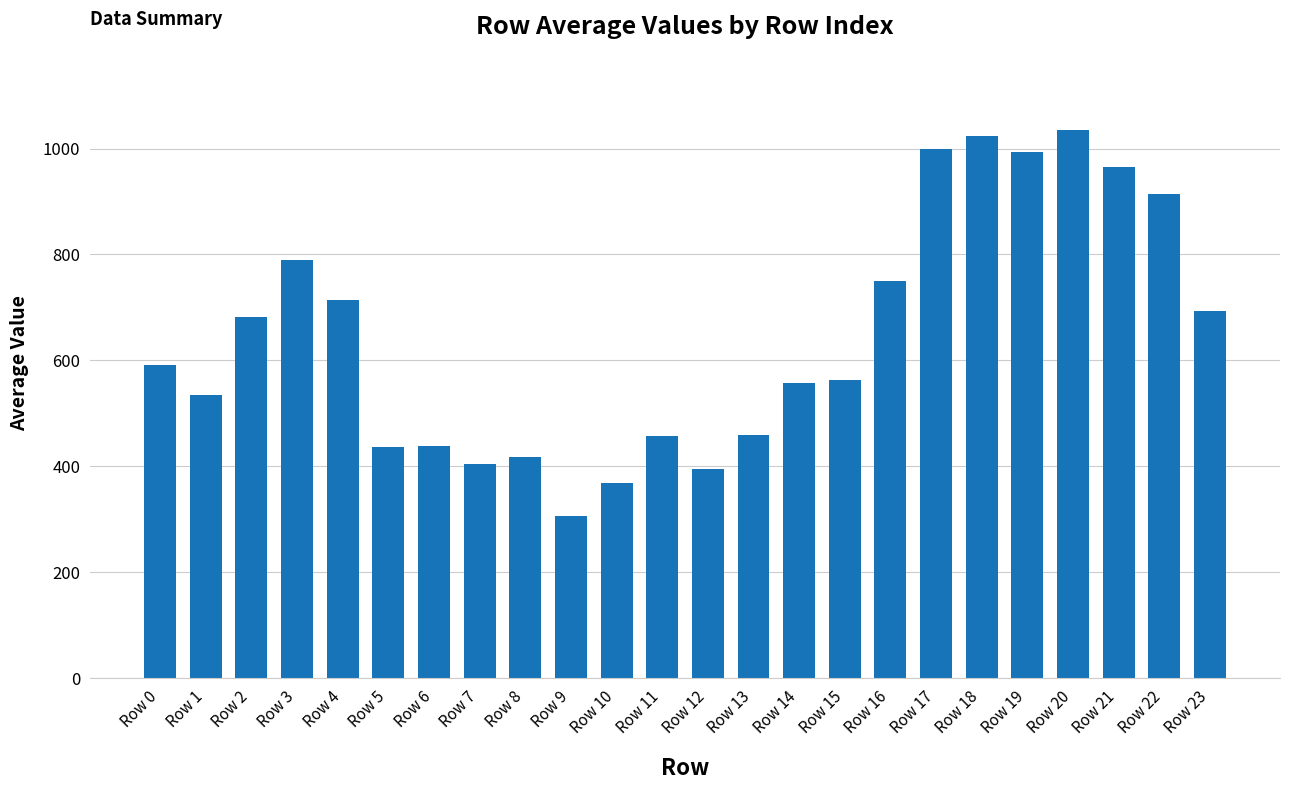

Which label corresponds to the smallest value in the chart?

Row 9